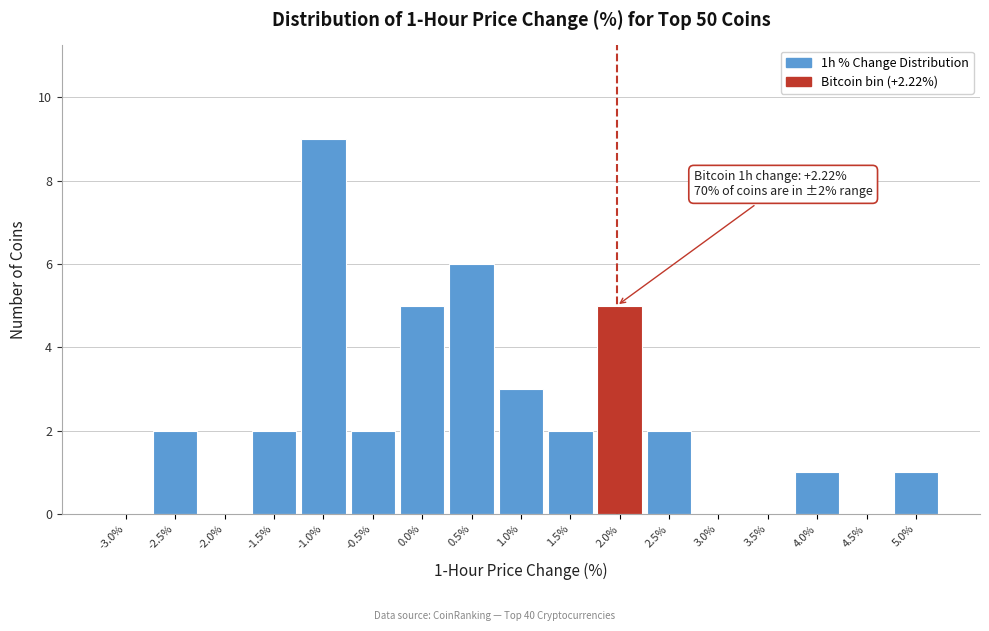

Reading left to right, list all the values displayed in this chart.

-3.0%=0	-2.5%=2	-2.0%=0	-1.5%=2	-1.0%=9	-0.5%=2	0.0%=5	0.5%=6	1.0%=3	1.5%=2	2.0%=5	2.5%=2	3.0%=0	3.5%=0	4.0%=1	4.5%=0	5.0%=1